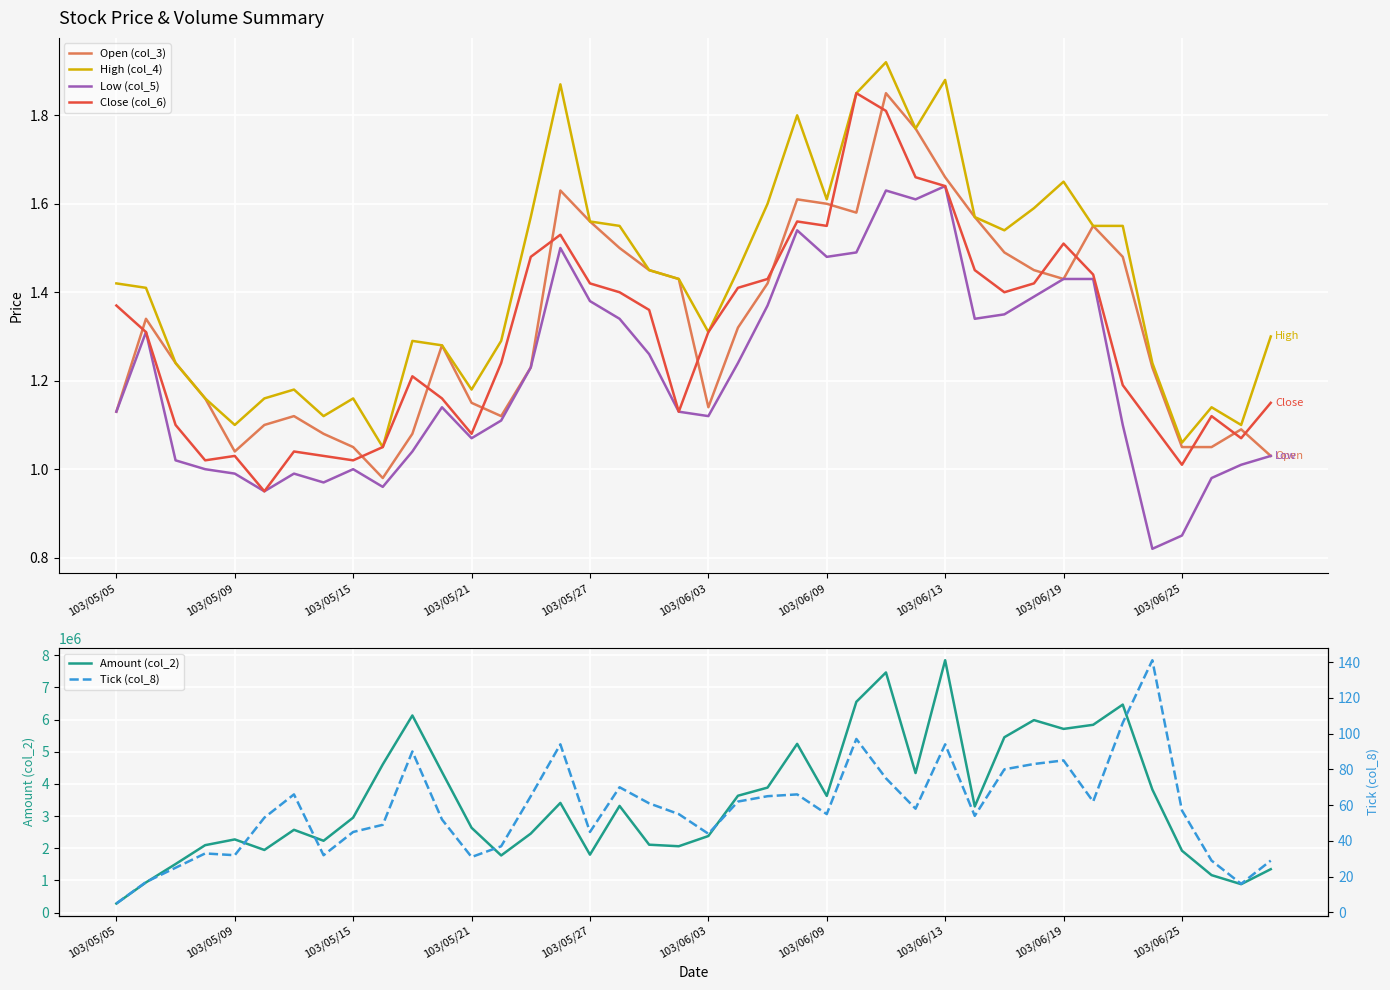

True or false: High (col_4) and Tick (col_8) intersect in this chart.

False